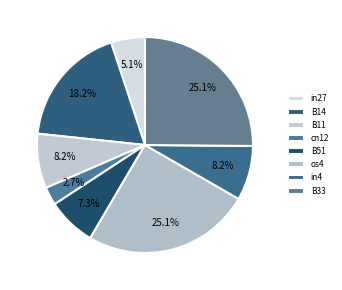

Is B11 the majority of the pie?

No